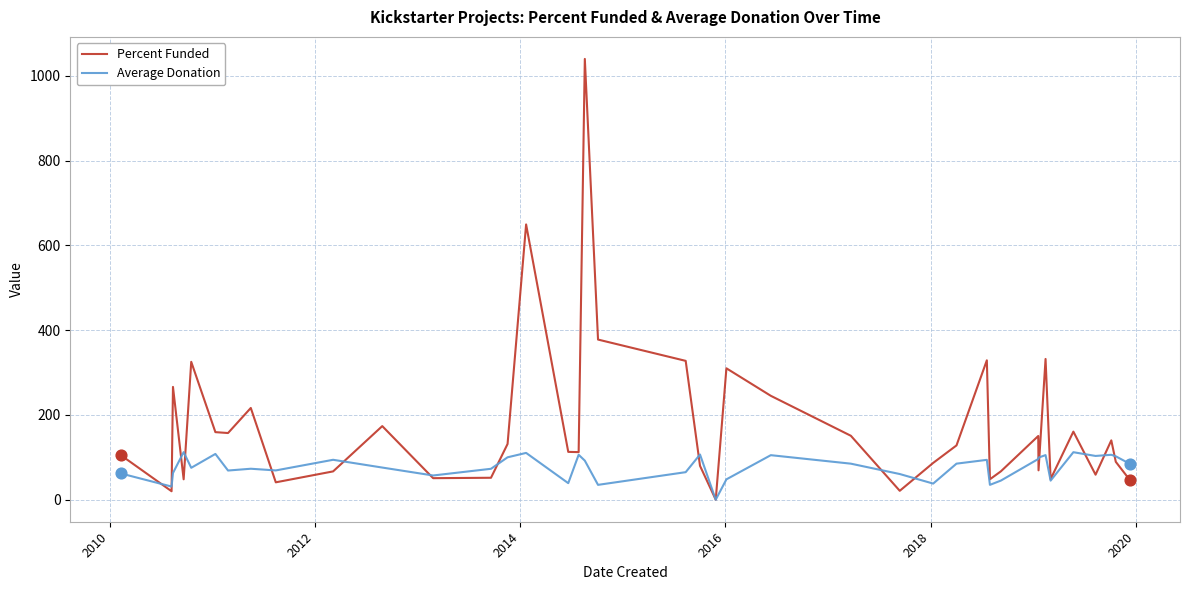

Which series has the largest range (max minus min)?

Percent Funded